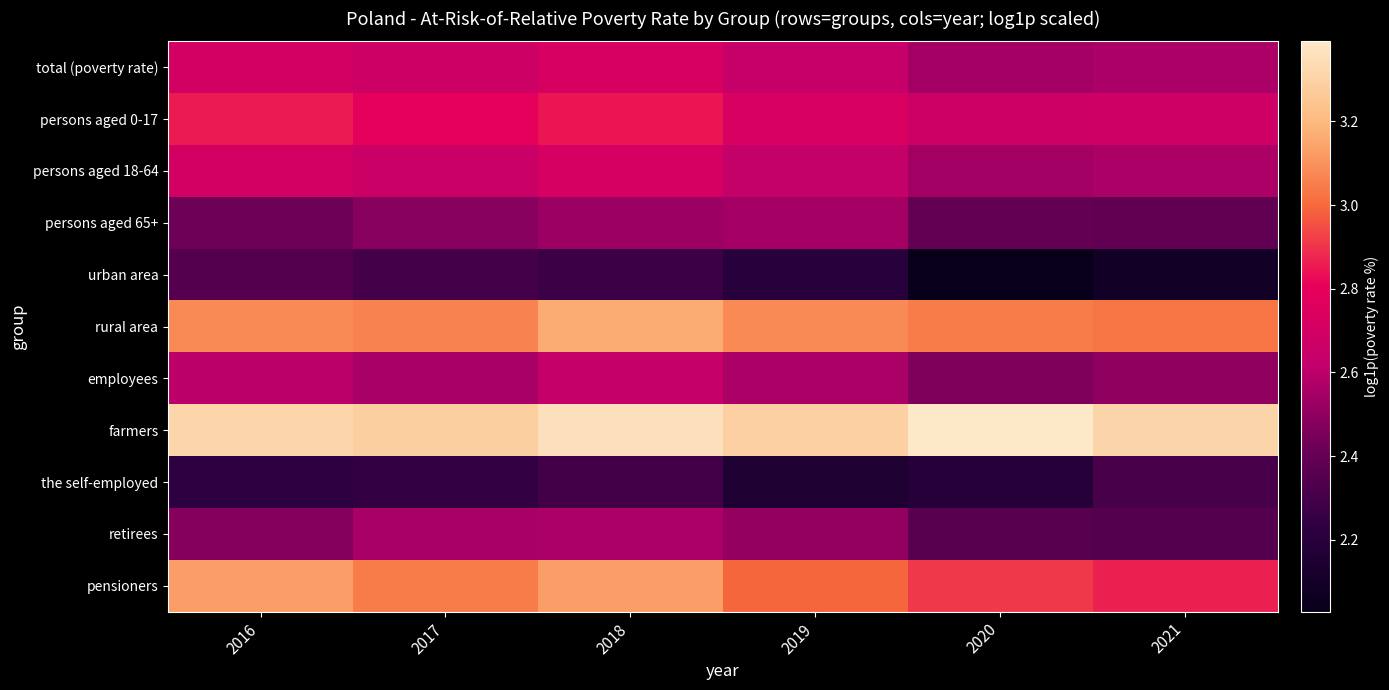

Which category has the lowest value across all series?

2020